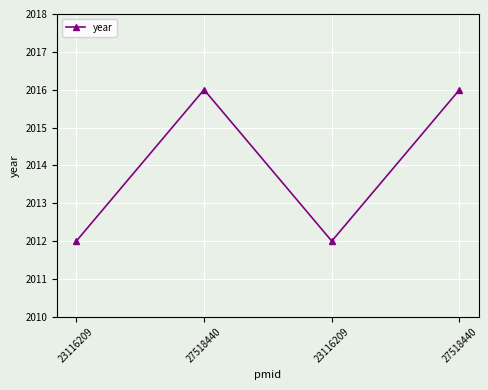

How many values are below 2016?

2